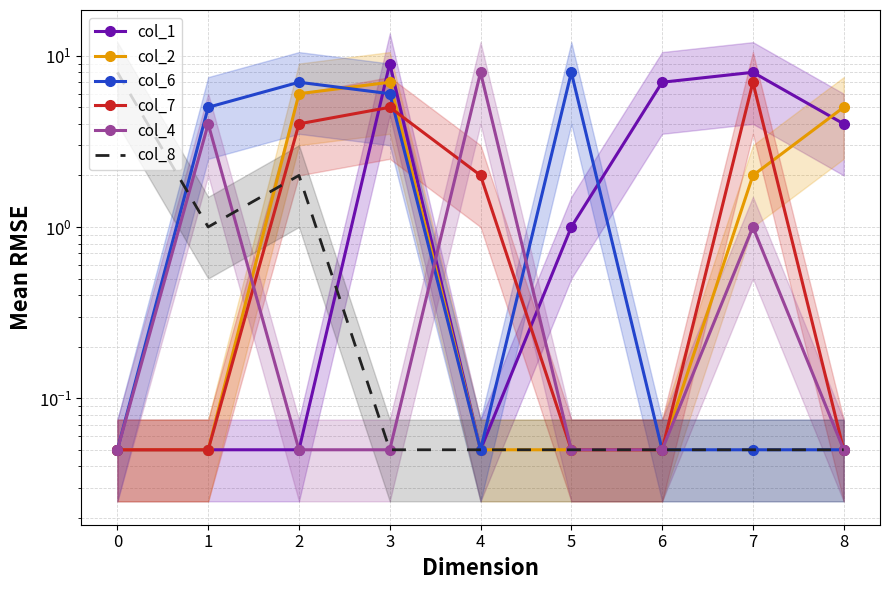

Read the col_2 value at 1.

0.1